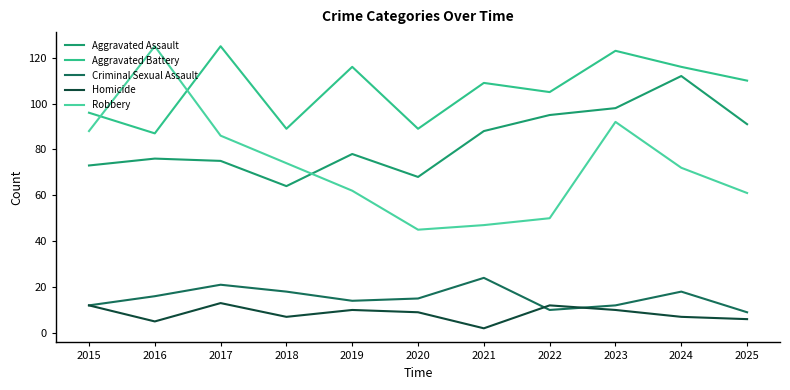

Which series changed the most between 2016 and 2024?

Robbery